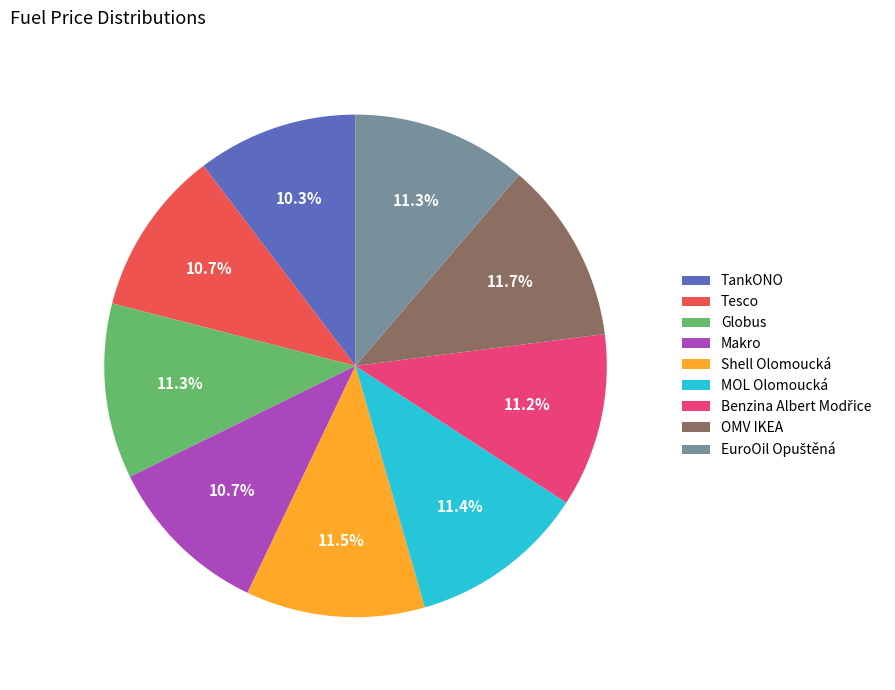

What percentage is NOT represented by Shell Olomoucká?

88.5%